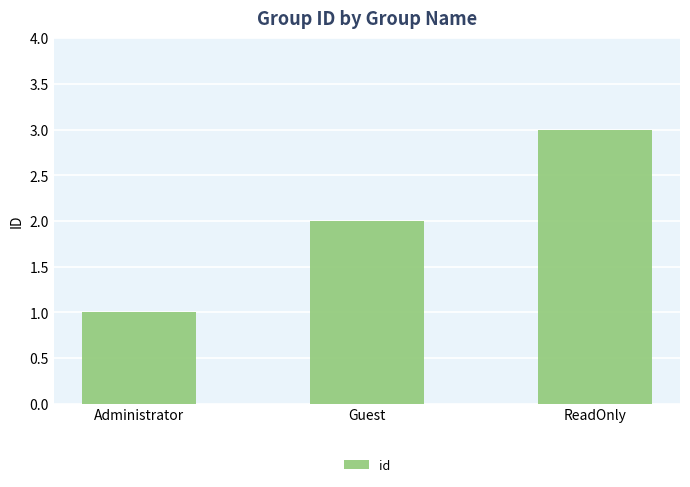

At which category does the chart reach its minimum across all series?

Administrator